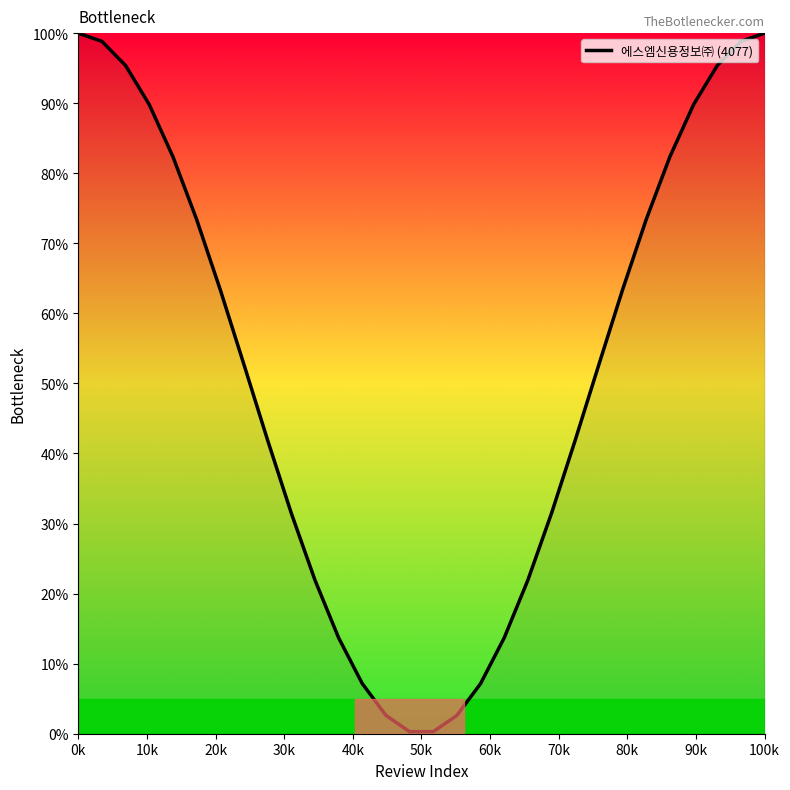

What is the difference between the maximum and minimum values?

99.7